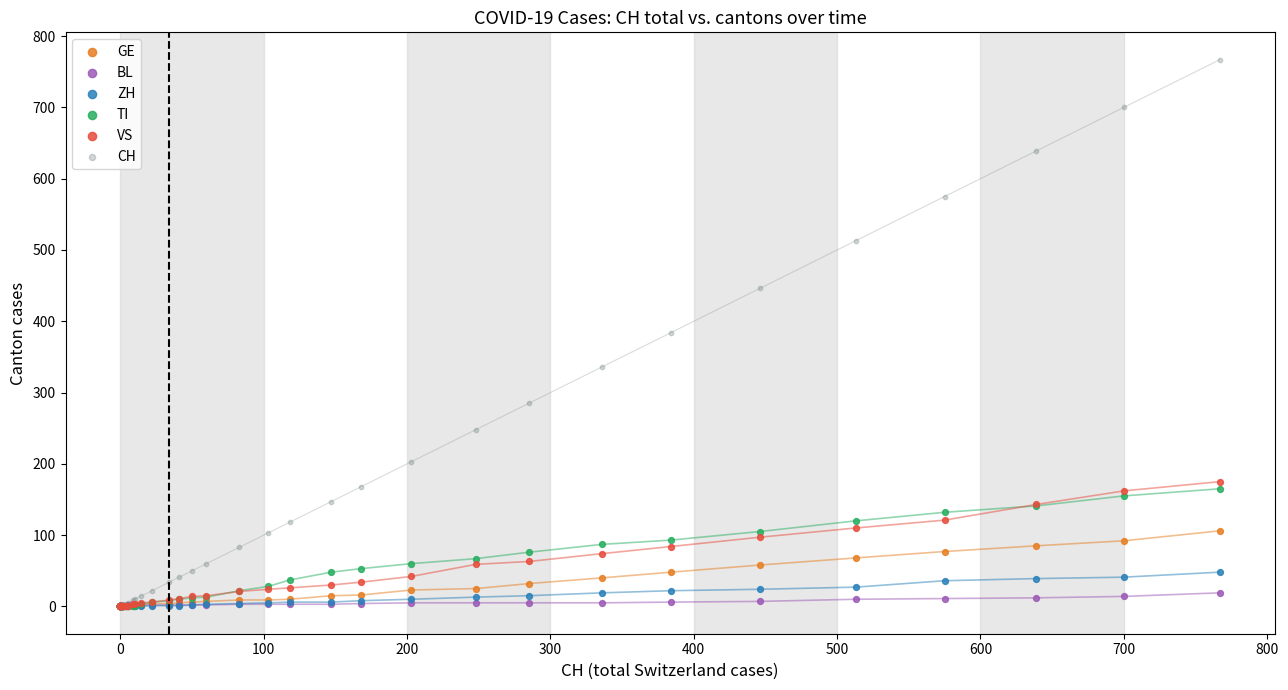

What are all the series names shown in the legend?

GE, BL, ZH, TI, VS, CH